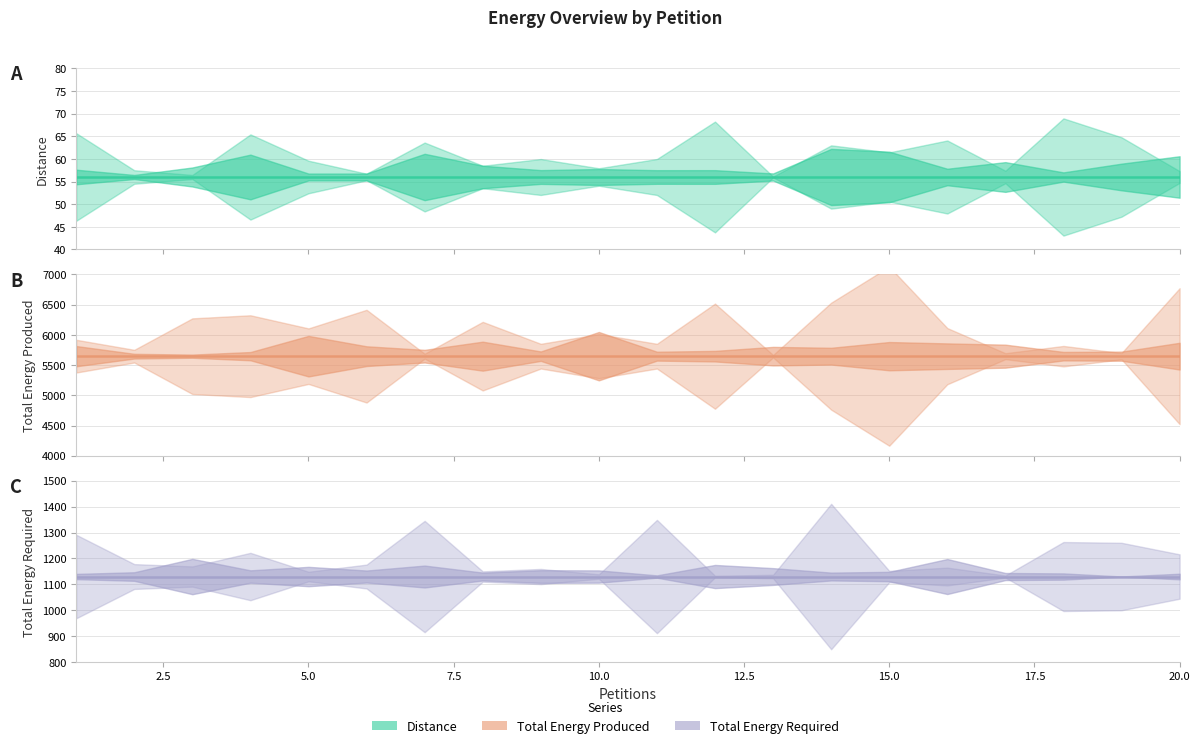

Which series has the largest total across all categories?

Total Energy Produced